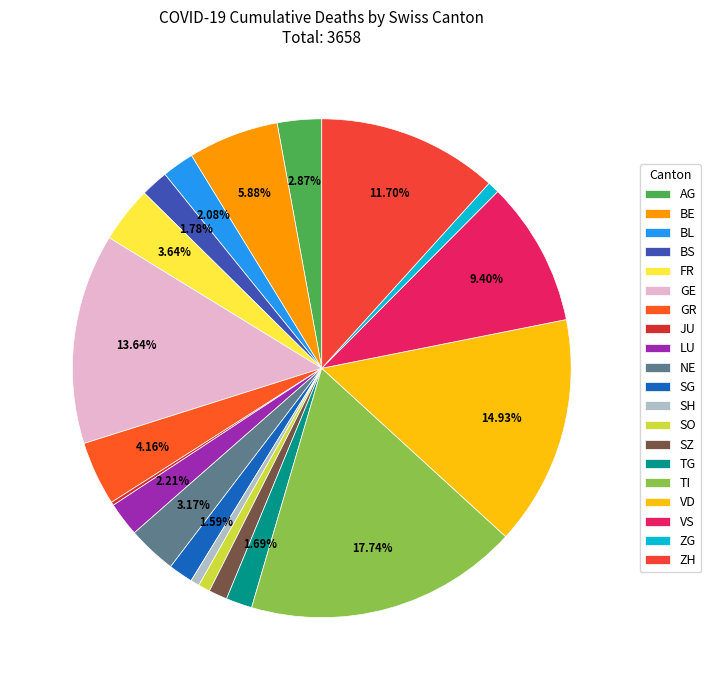

Which has a higher value, FR or SG?

FR